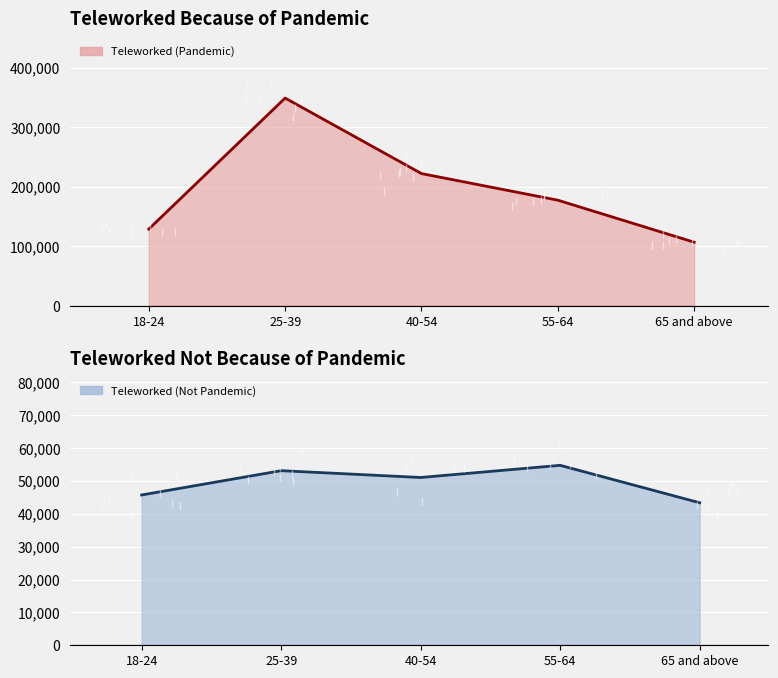

What is the sum of all Teleworked (Not Pandemic) values?

247928